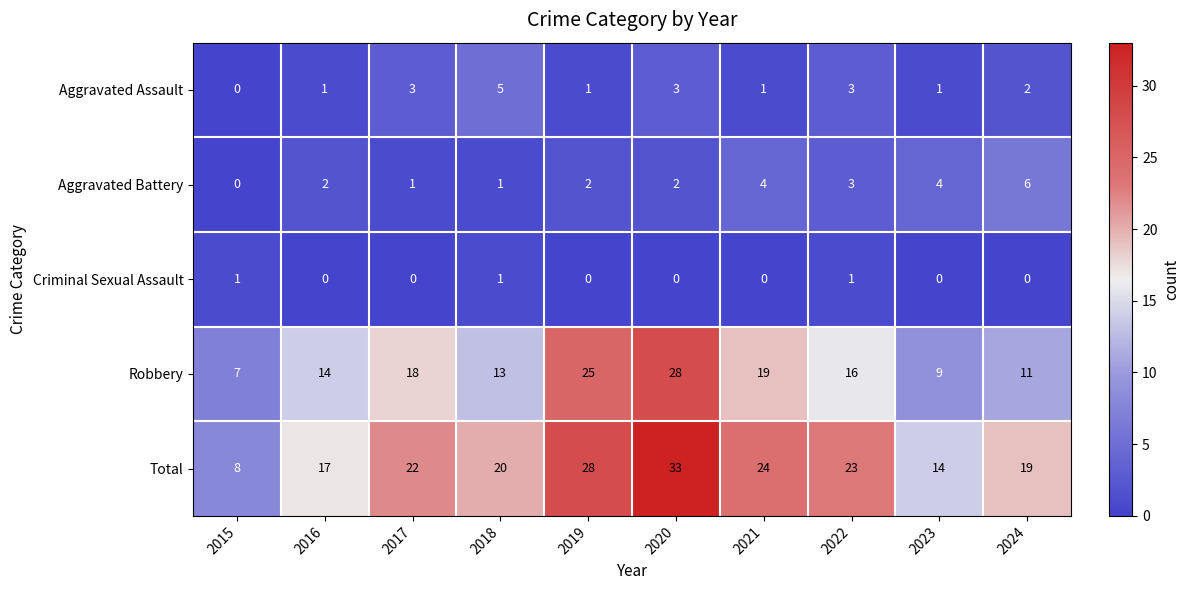

What is the average value of the Total series?

21